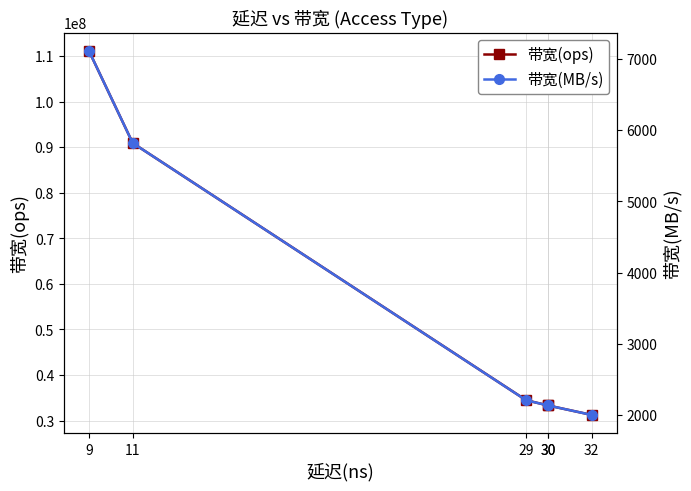

True or false: 带宽(ops) and 带宽(MB/s) intersect in this chart.

False